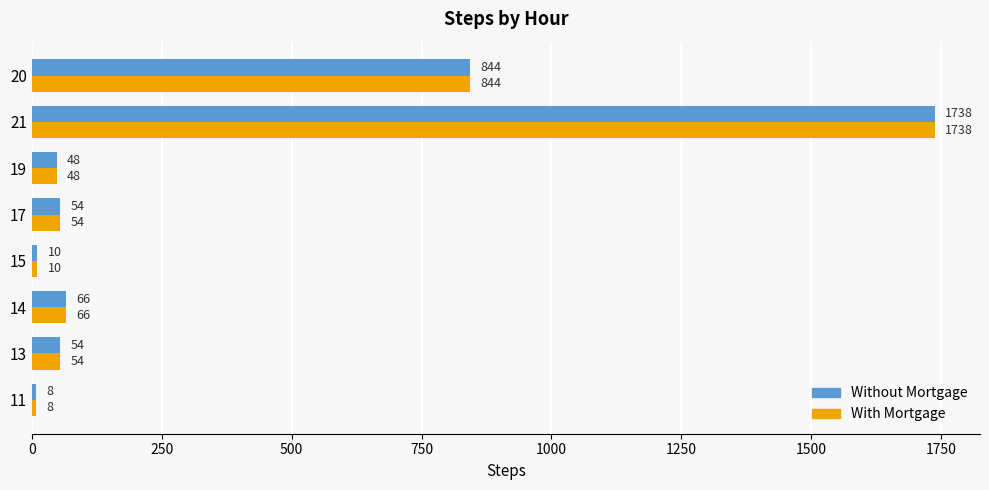

What is the difference between the With Mortgage values at 19 and 20?

796